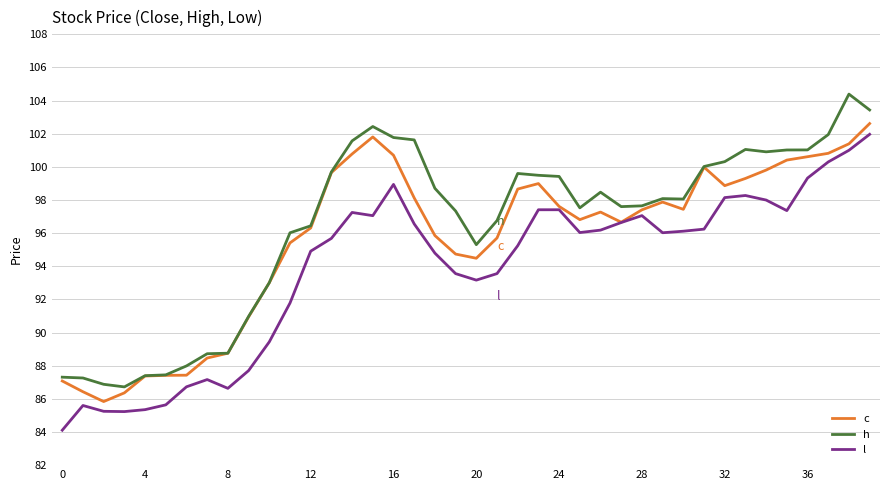

What are all the series names shown in the legend?

c, h, l